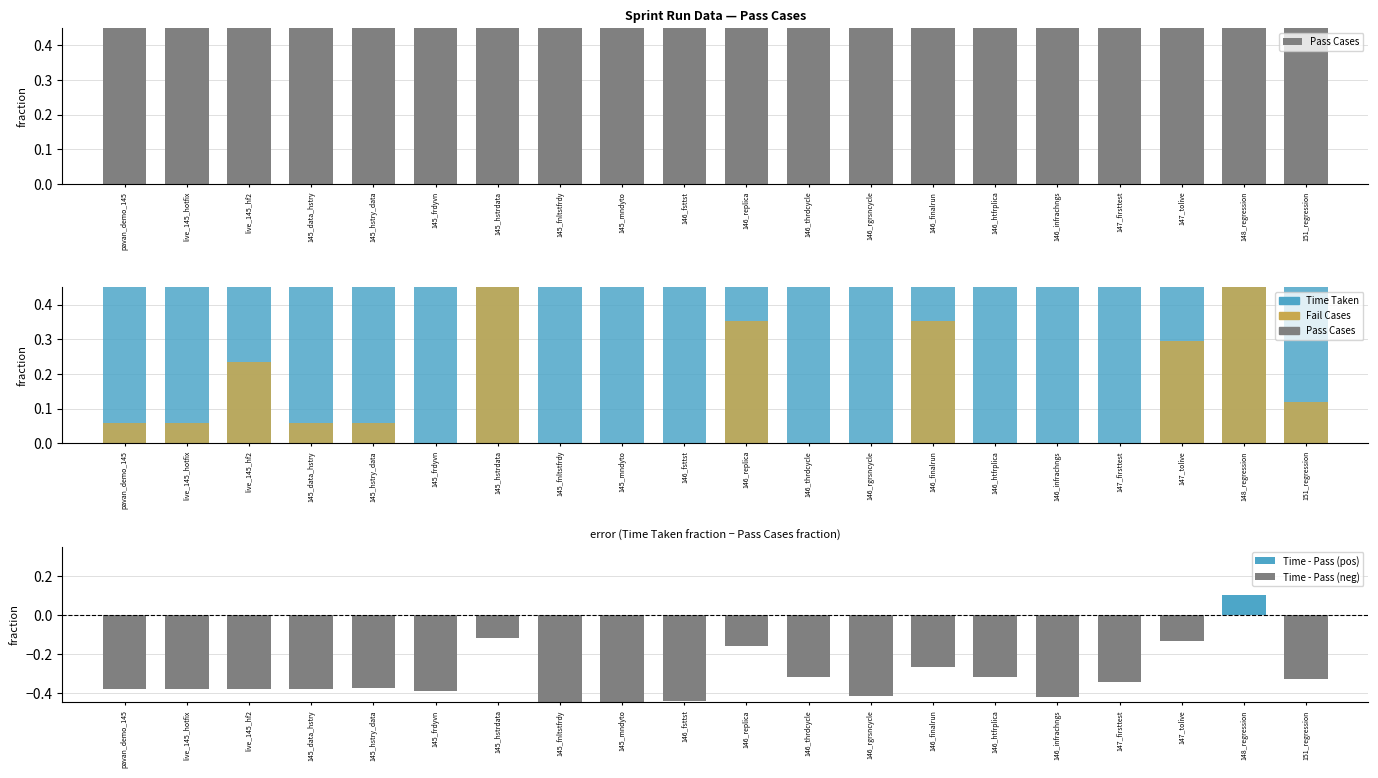

What is the difference between the maximum and minimum values in the Time - Pass (neg) series?

0.5